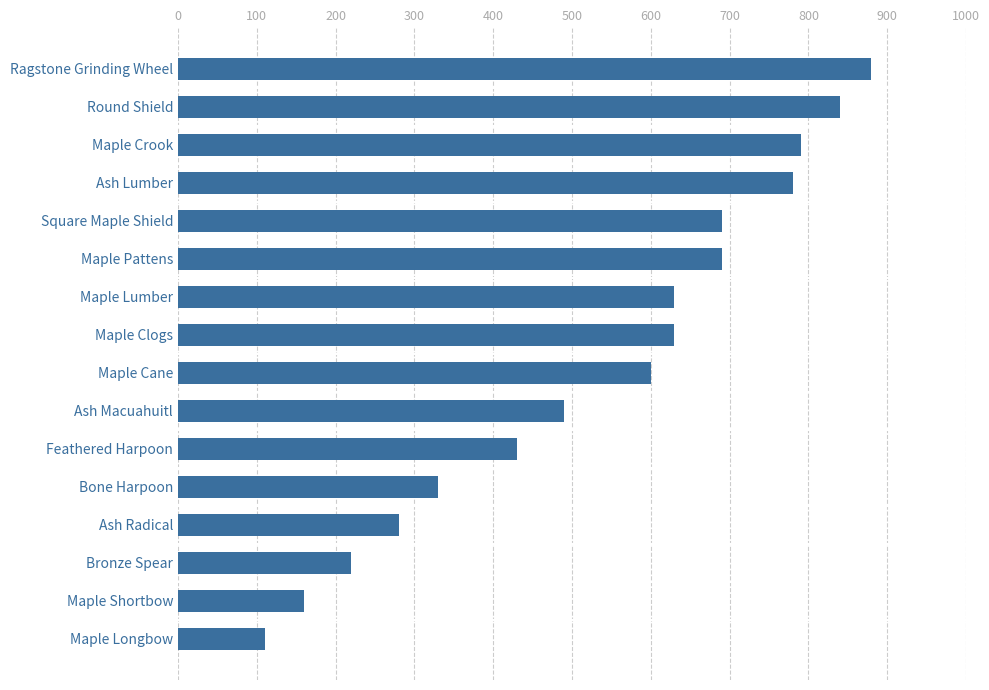

Where is the data nearest to the value 495?

Ash Macuahuitl